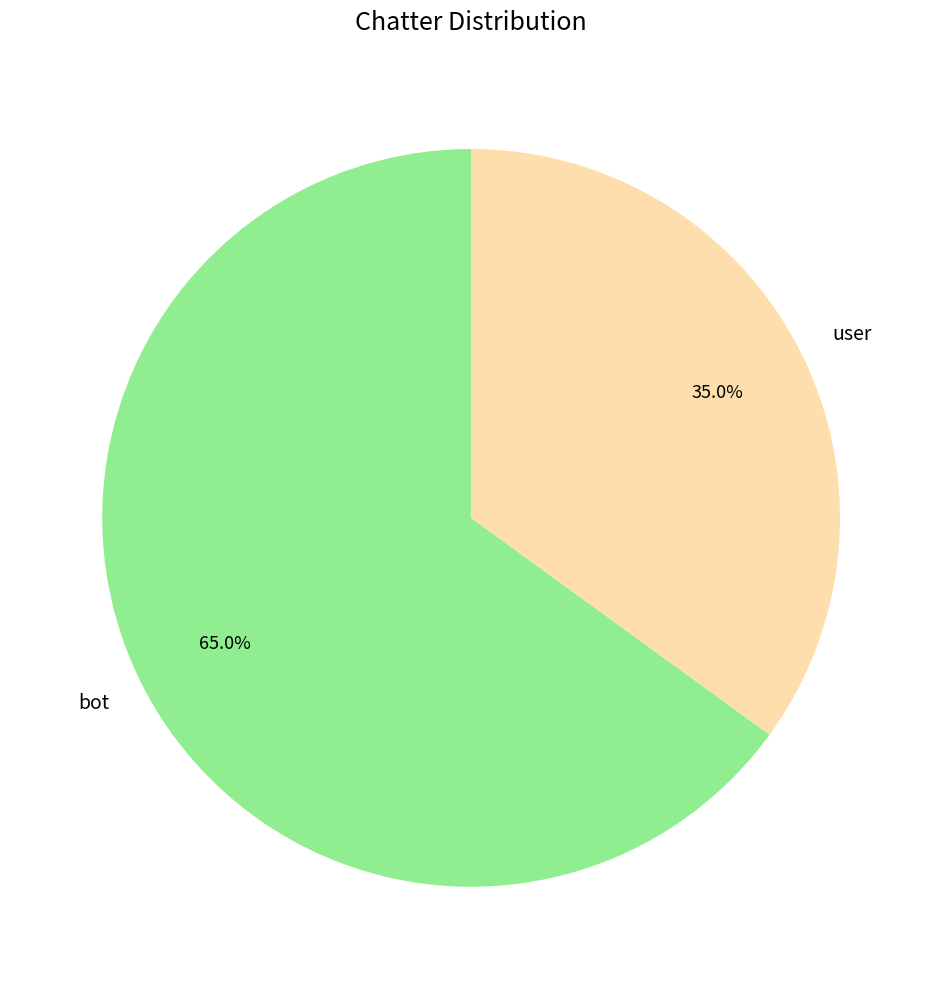

How much of the chart is everything except user?

65.0%